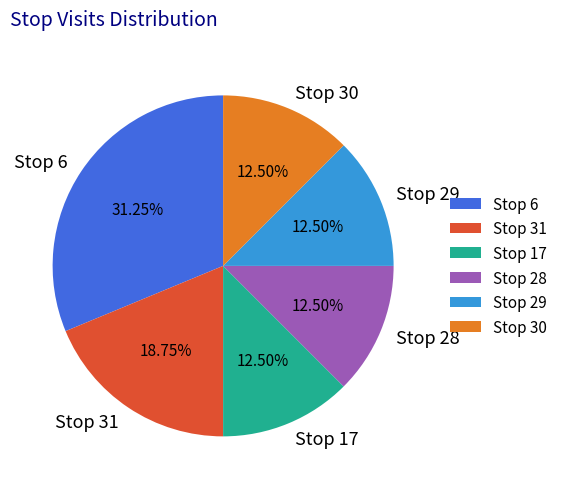

Does Stop 29 account for over 50% of the chart?

No